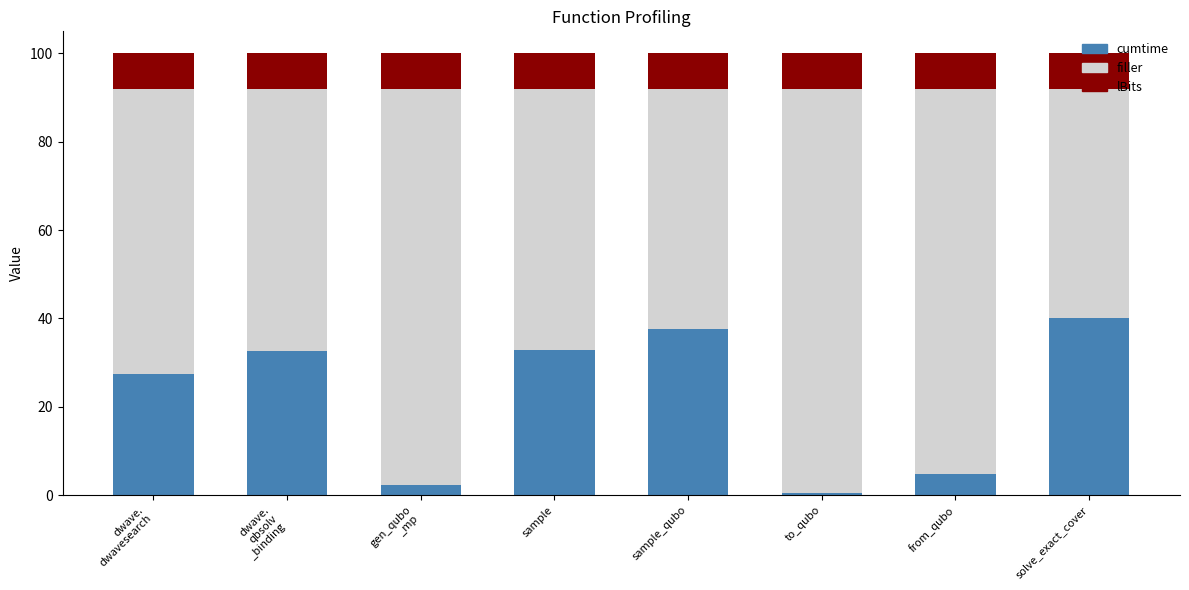

Between to_qubo and dwave.
dwavesearch, which is larger?

dwave.
dwavesearch